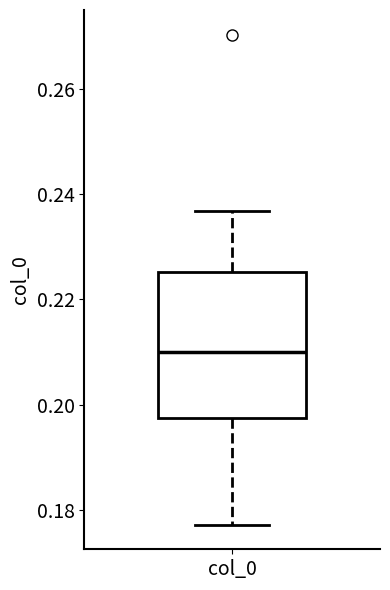

Transcribe this box plot: give where the median line is, the range the box spans, and where the two whiskers end, as read against the y-axis. The values are not printed on the chart, so give them approximately, as read against the axis.

median 0.210, box 0.198 to 0.226, whiskers 0.178 to 0.236